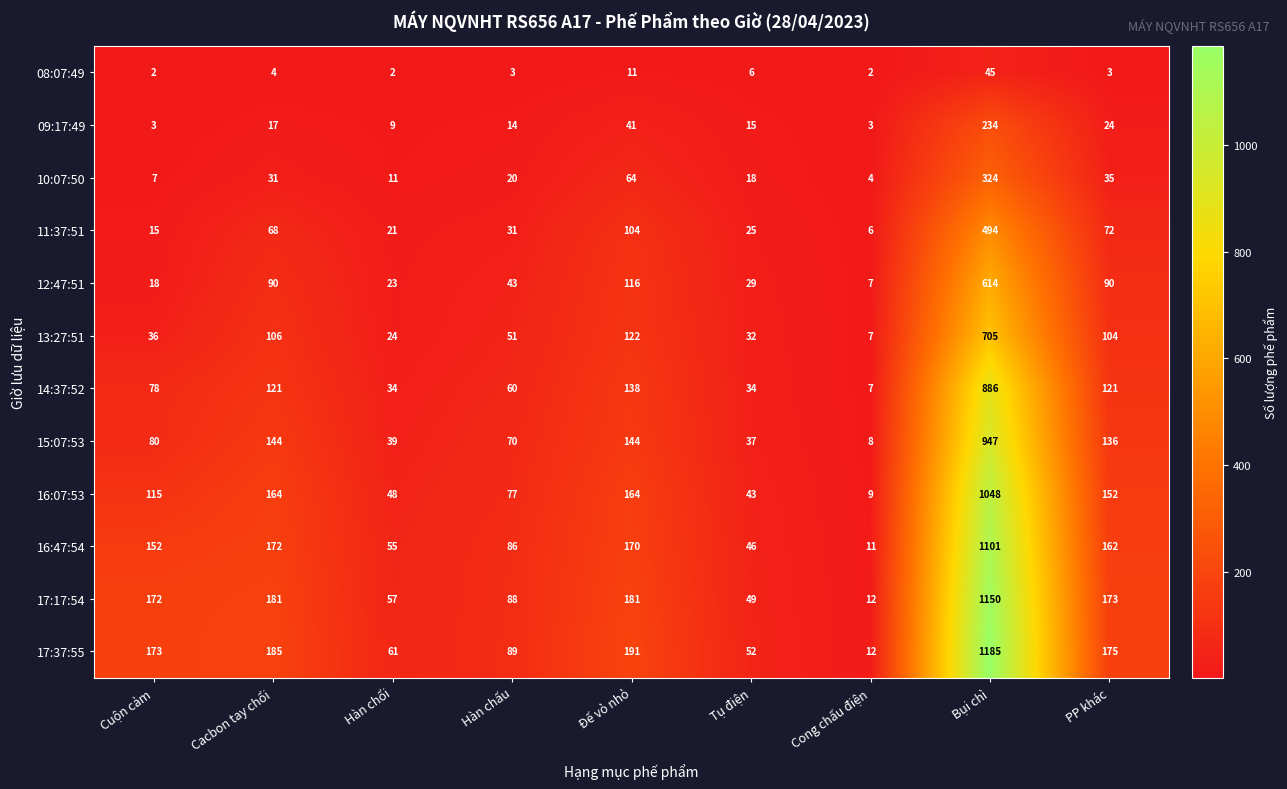

Rank the series at PP khác from highest to lowest value.

17:37:55, 17:17:54, 16:47:54, 16:07:53, 15:07:53, 14:37:52, 13:27:51, 12:47:51, 11:37:51, 10:07:50, 09:17:49, 08:07:49